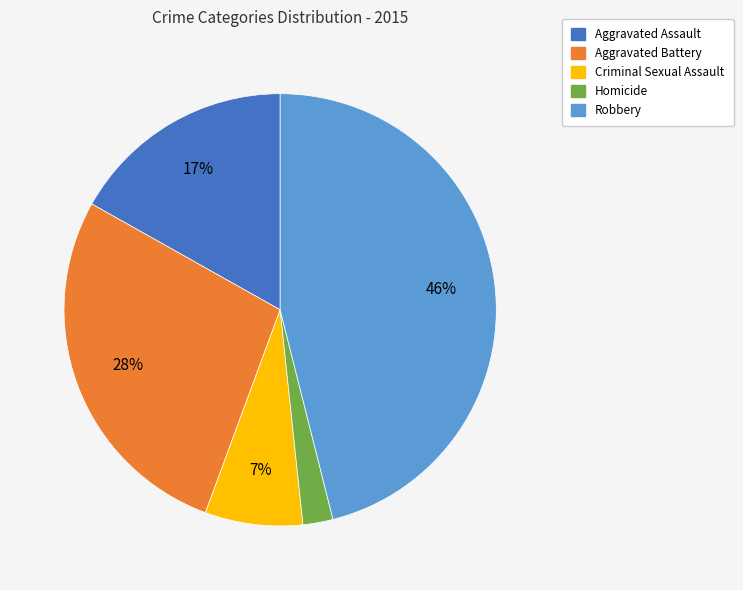

To the nearest percent, what is the difference between the largest and smallest slice percentages?

44%